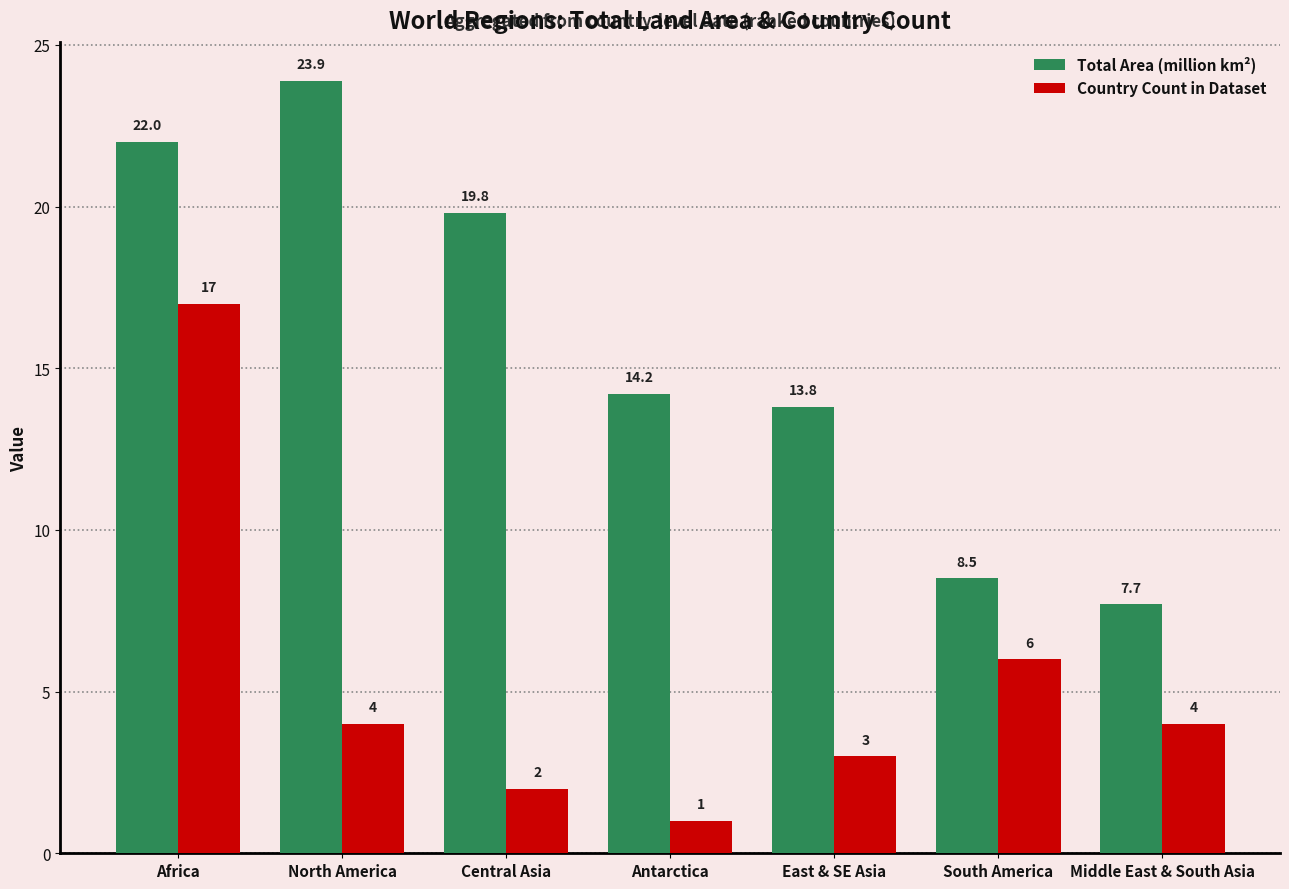

Rank the series by their average value, from lowest to highest.

Country Count in Dataset, Total Area (million km²)